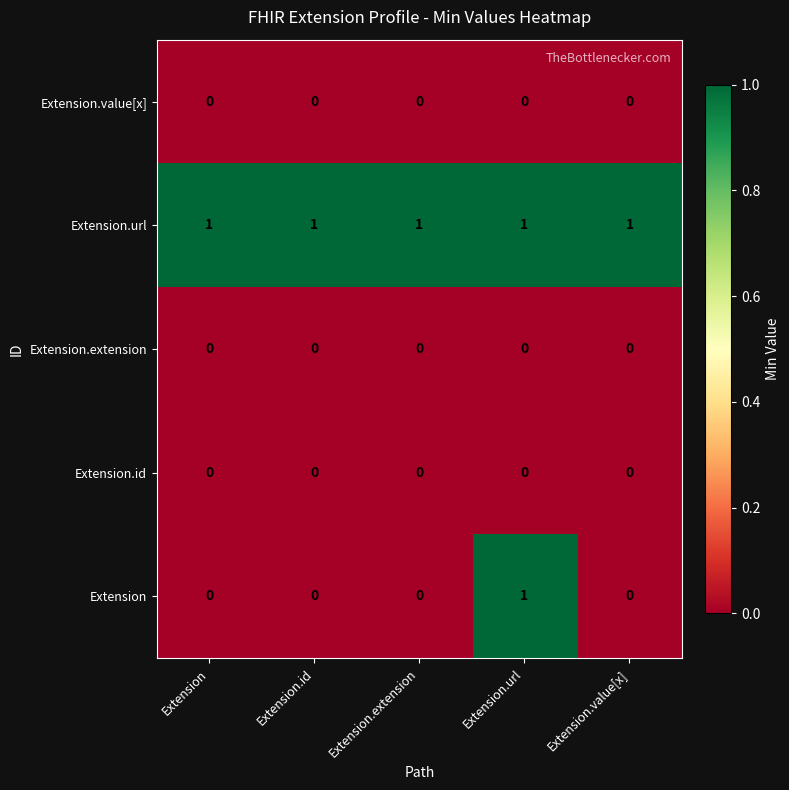

At how many categories does at least one series exceed 0?

5